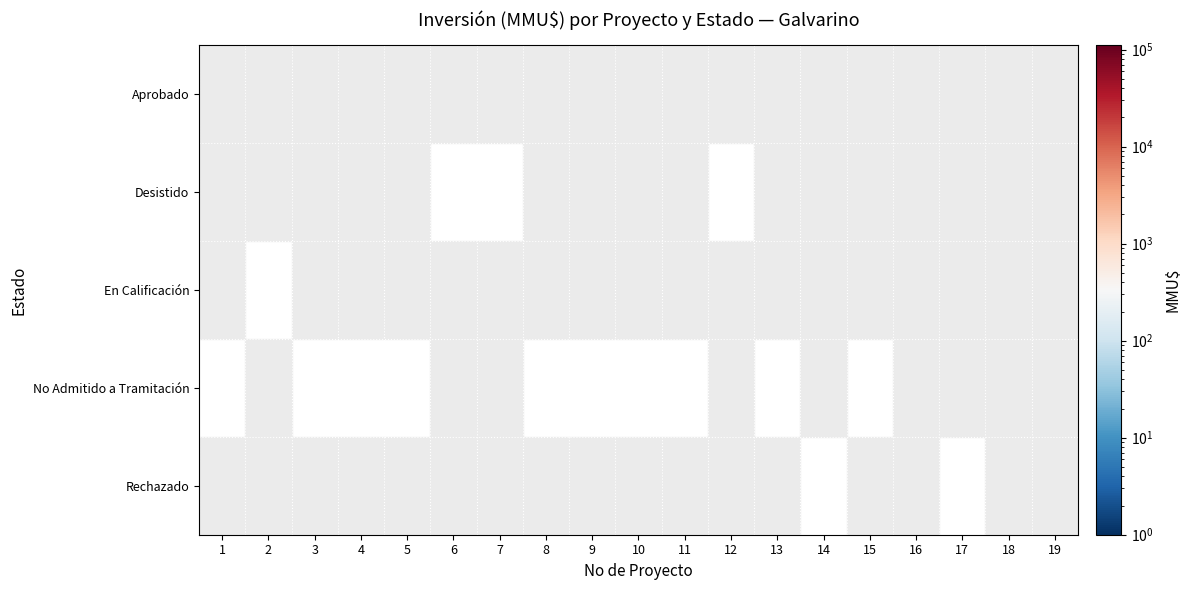

The value of No Admitido a Tramitación at 13 is 77. True or false?

False